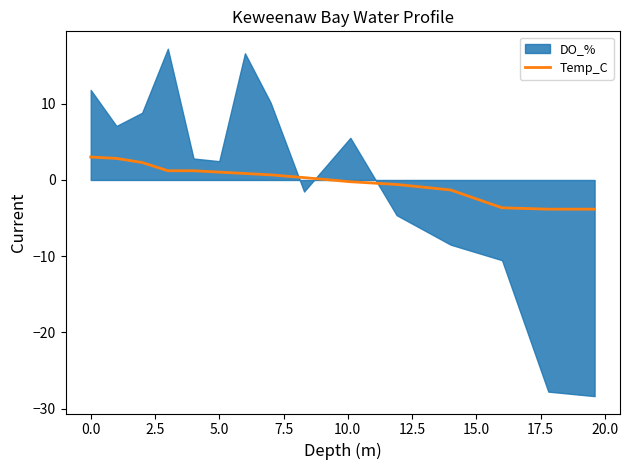

What is the highest value of the Temp_C series?

3.0